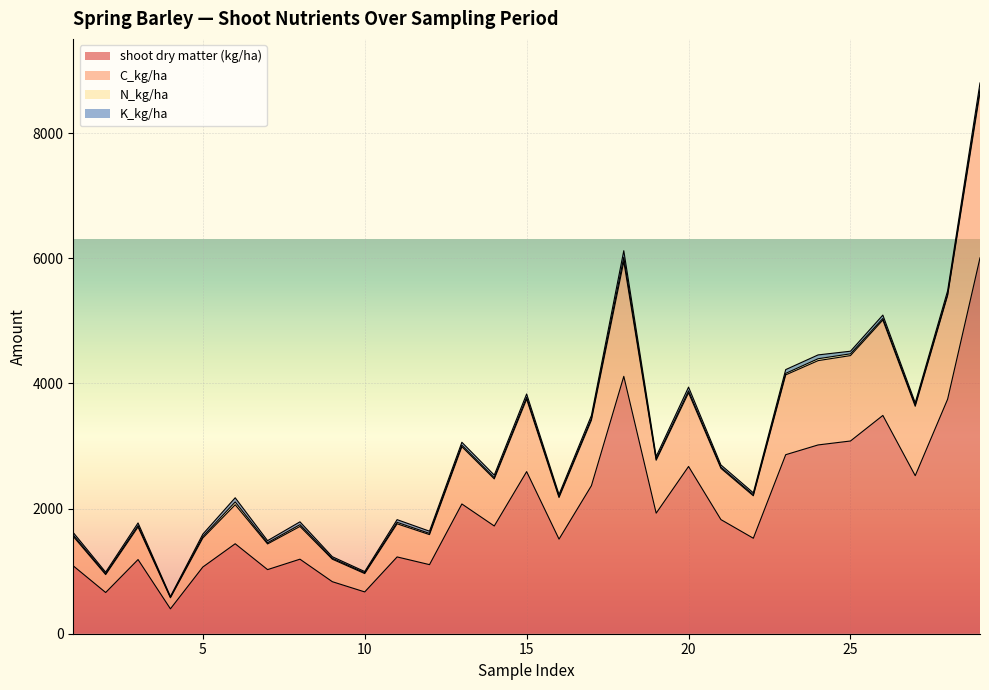

What is the maximum value for shoot dry matter (kg/ha)?

6007.6